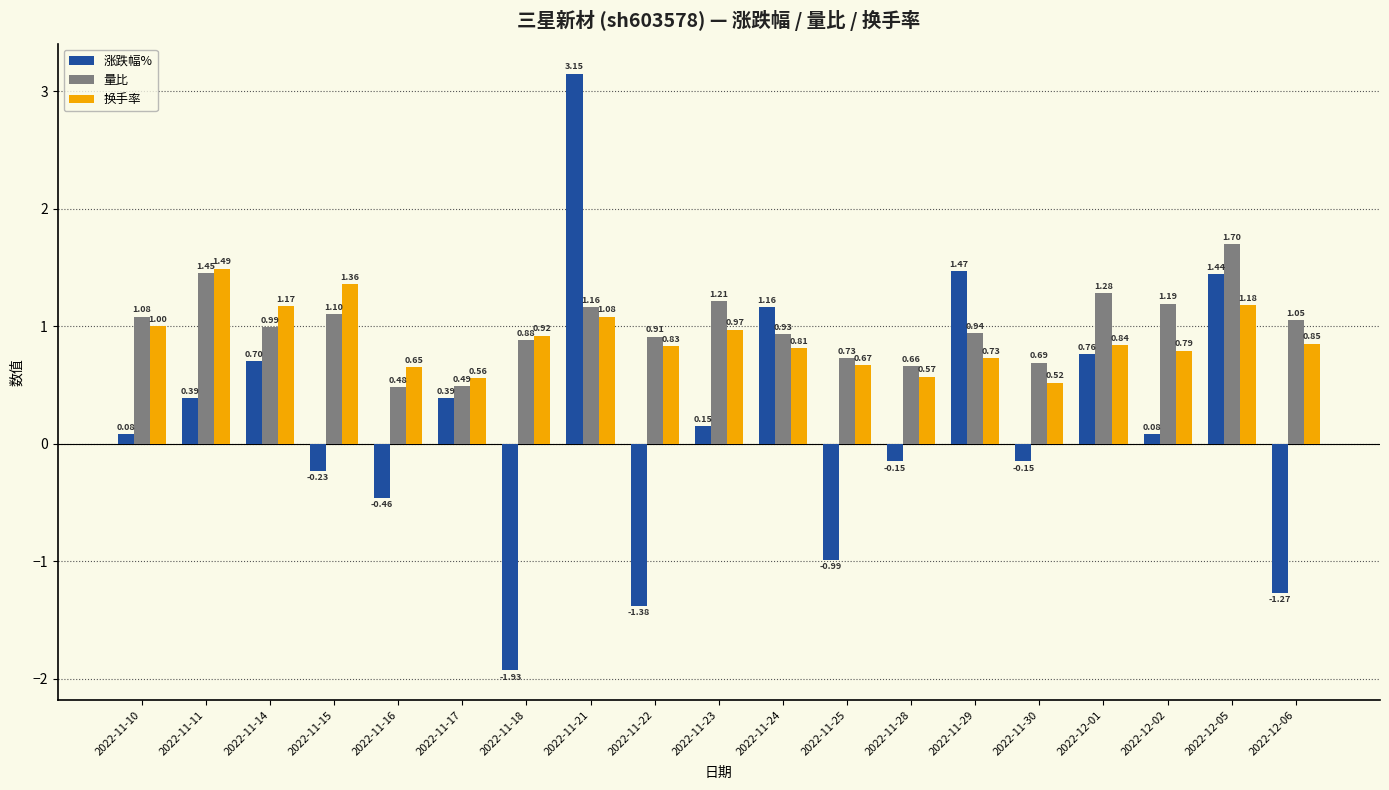

What is the label of the 10th bar from the right?

2022-11-23